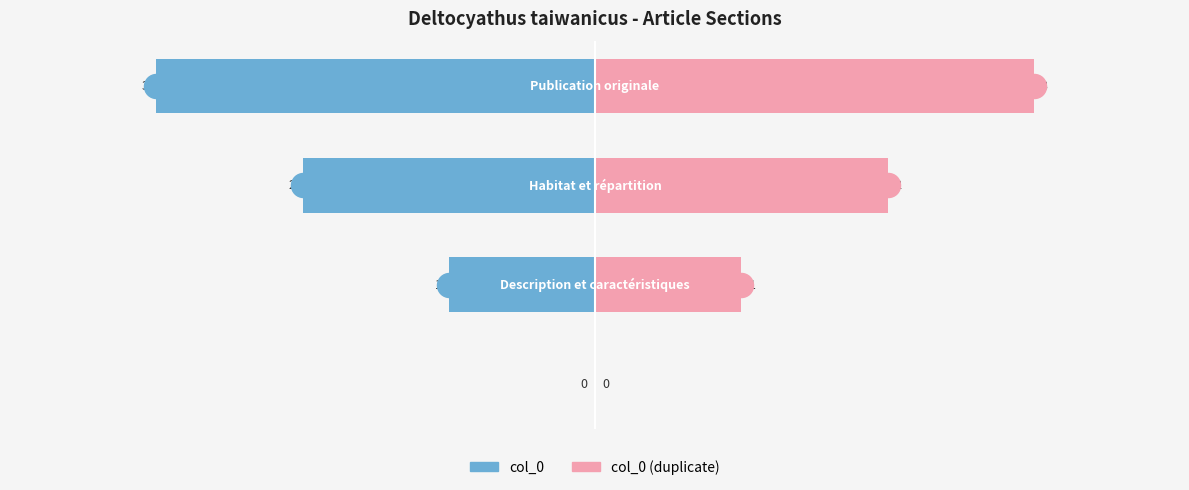

Which series has the largest total across all categories?

col_0 (duplicate)